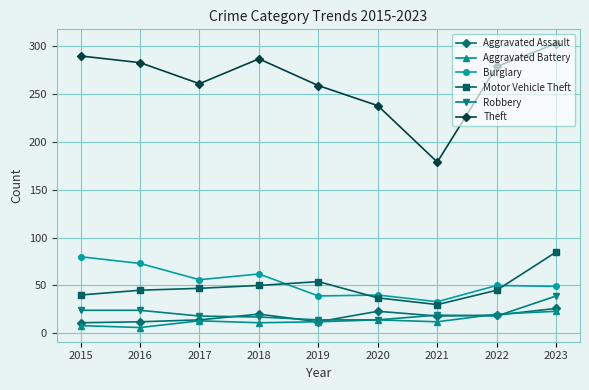

At which category is the sum across all series the highest?

2023